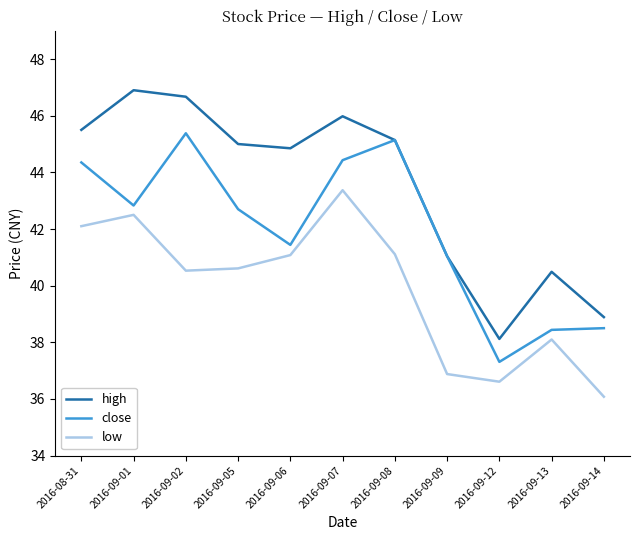

Reading left to right, extract all data points from this chart.

high: 45.5	46.9	46.7	45.0	44.9	46.0	45.1	41.0	38.1	40.5	38.9
close: 44.4	42.8	45.4	42.7	41.4	44.4	45.1	41.0	37.3	38.4	38.5
low: 42.1	42.5	40.5	40.6	41.1	43.4	41.1	36.9	36.6	38.1	36.1